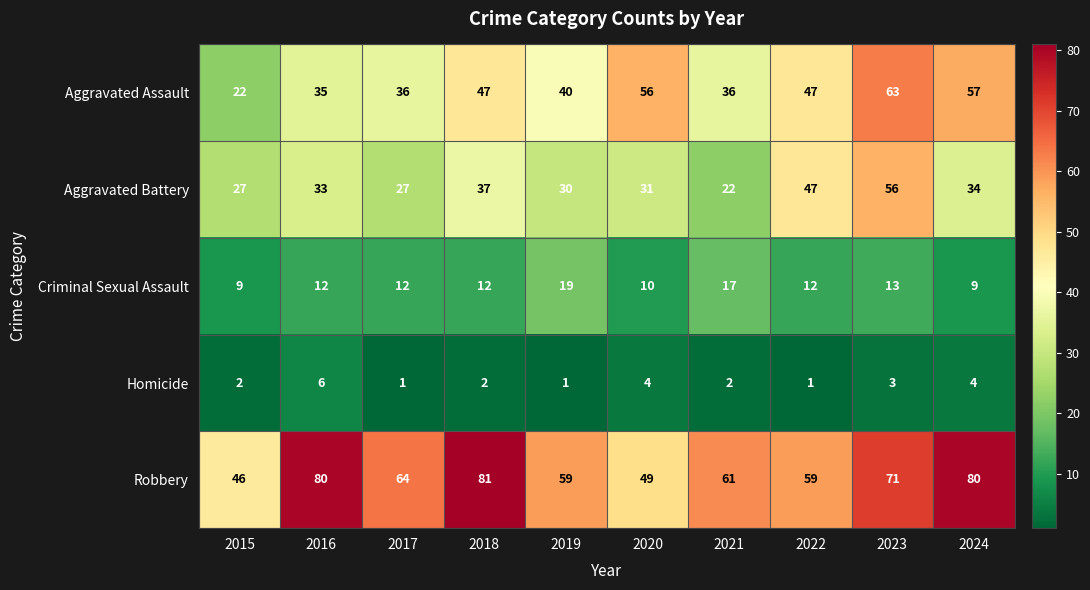

True or false: Homicide has a value of 6 at 2016.

True